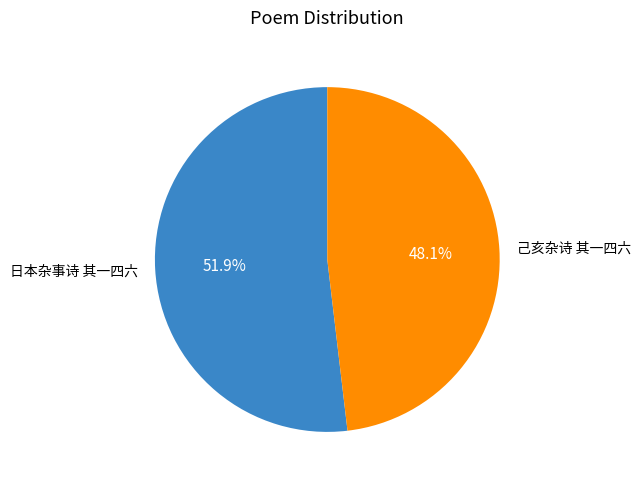

Which has a higher value, 日本杂事诗 其一四六 or 己亥杂诗 其一四六?

日本杂事诗 其一四六